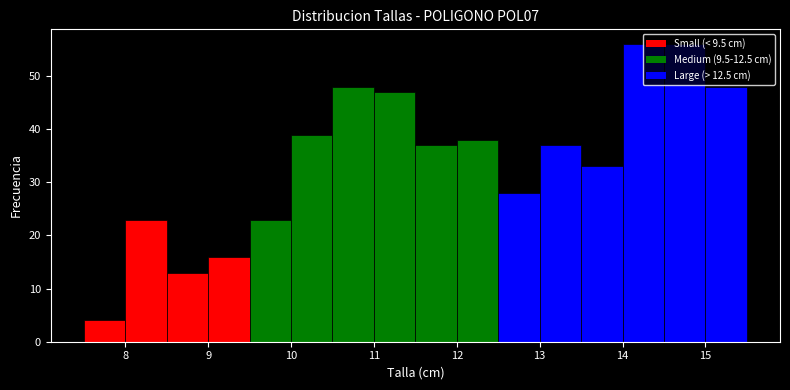

Reading left to right, transcribe this chart: for each bar, give the range it covers on the x-axis and its height. The values are not printed on the chart, so give them approximately, as read against the axis.

7.5 to 8.0: 4
8.0 to 8.5: 23
8.5 to 9.0: 13
9.0 to 9.5: 16
9.5 to 10.0: 23
10.0 to 10.5: 39
10.5 to 11.0: 48
11.0 to 11.5: 47
11.5 to 12.0: 37
12.0 to 12.5: 38
12.5 to 13.0: 28
13.0 to 13.5: 37
13.5 to 14.0: 33
14.0 to 14.5: 56
14.5 to 15.0: 56
15.0 to 15.5: 48